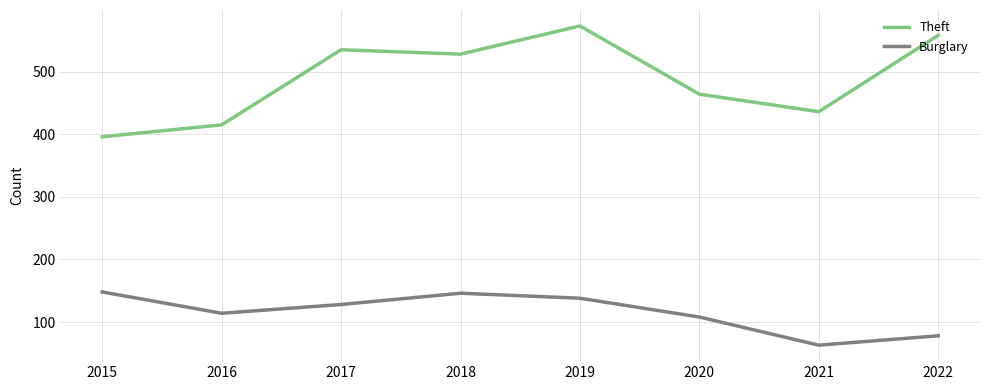

True or false: Burglary and Theft intersect in this chart.

False